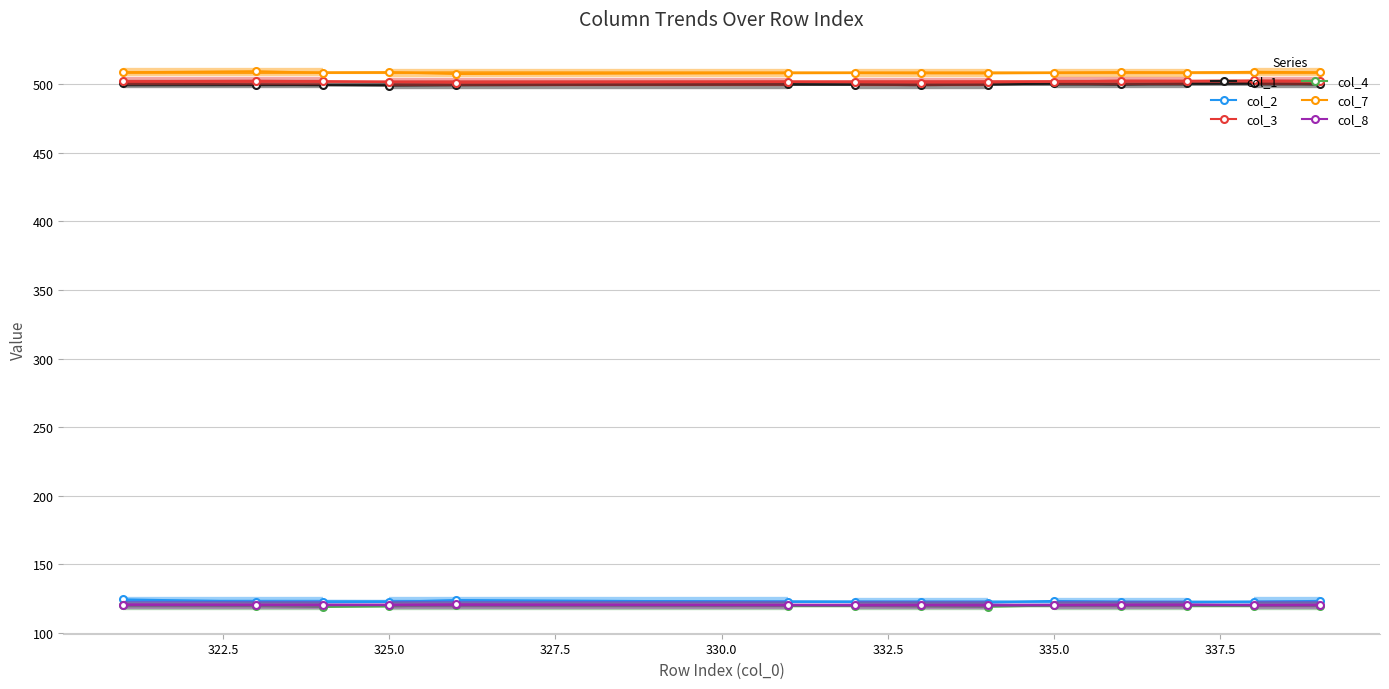

True or false: col_4 and col_3 intersect in this chart.

False